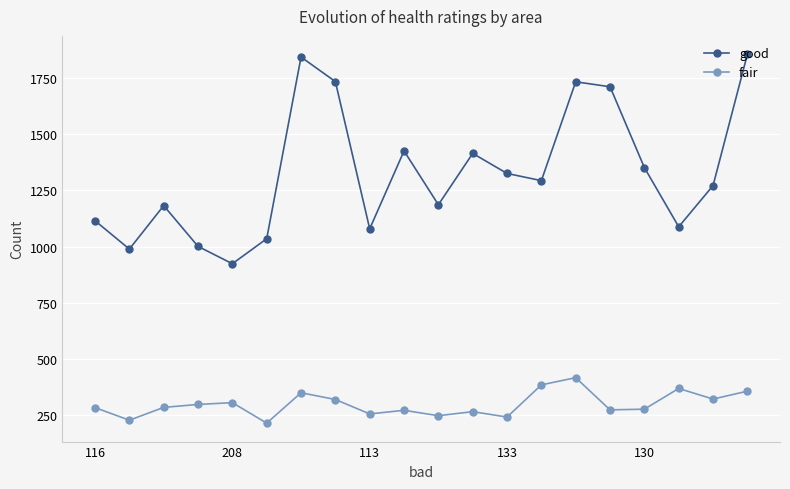

What is the maximum value for good?

1854